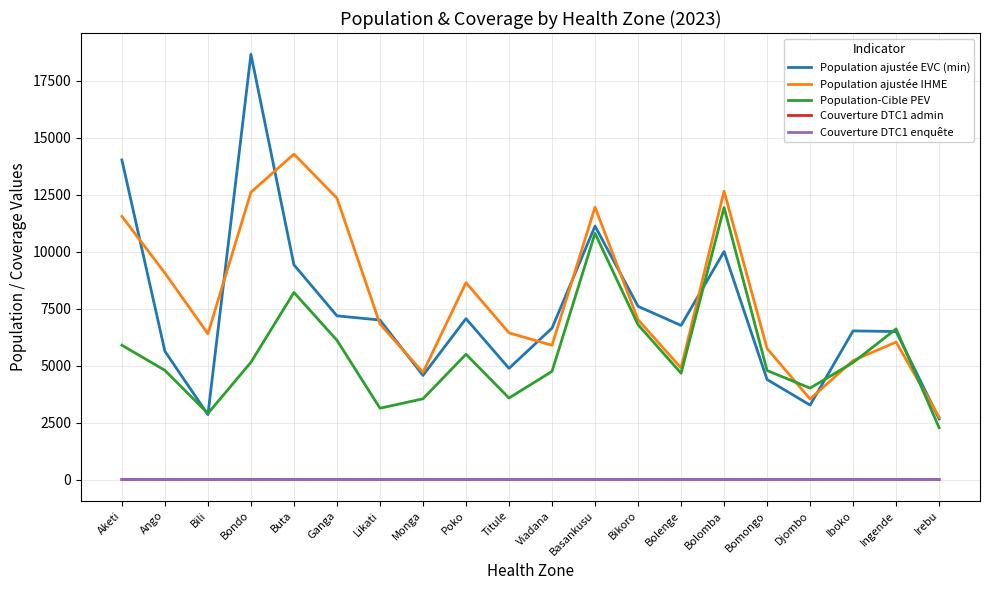

What is the highest value of the Population ajustée EVC (min) series?

18668.6